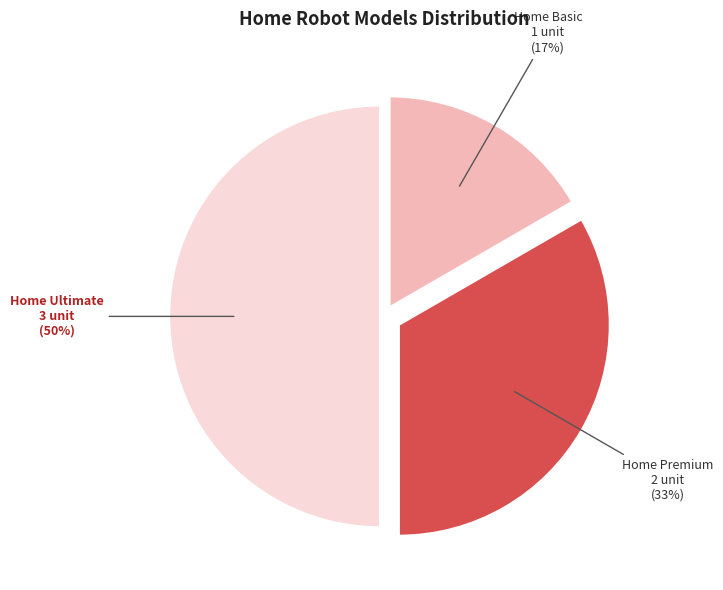

Is Home Basic the majority of the pie?

No